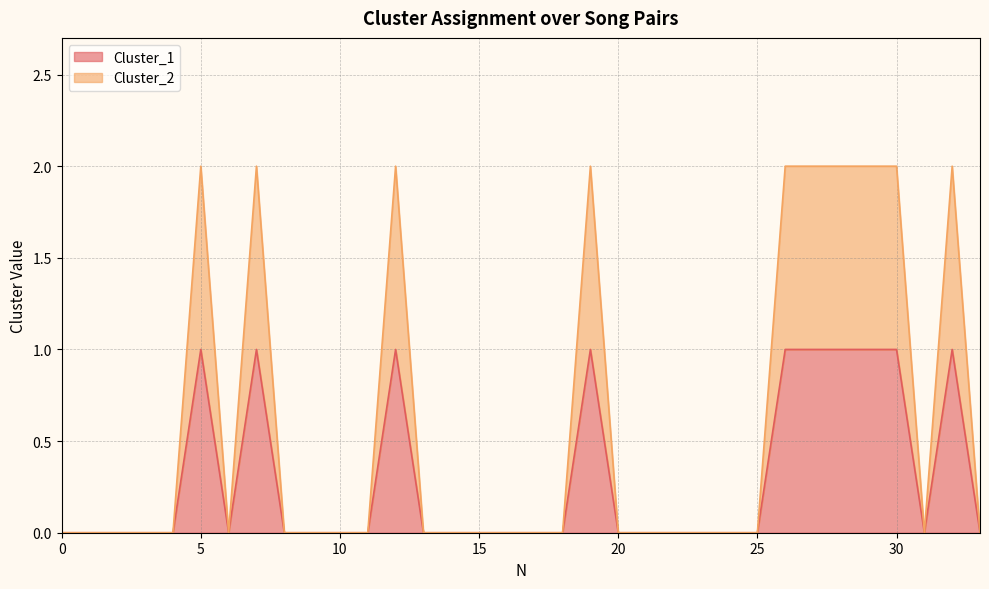

Reading left to right, what are all the values shown in this chart?

Cluster_1: 0=0	1=0	2=0	3=0	4=0	5=1	6=0	7=1	8=0	9=0	10=0	11=0	12=1	13=0	14=0	15=0	16=0	17=0	18=0	19=1	20=0	21=0	22=0	23=0	24=0	25=0	26=1	27=1	28=1	29=1	30=1	31=0	32=1	33=0
Cluster_2: 0=0	1=0	2=0	3=0	4=0	5=2	6=0	7=2	8=0	9=0	10=0	11=0	12=2	13=0	14=0	15=0	16=0	17=0	18=0	19=2	20=0	21=0	22=0	23=0	24=0	25=0	26=2	27=2	28=2	29=2	30=2	31=0	32=2	33=0